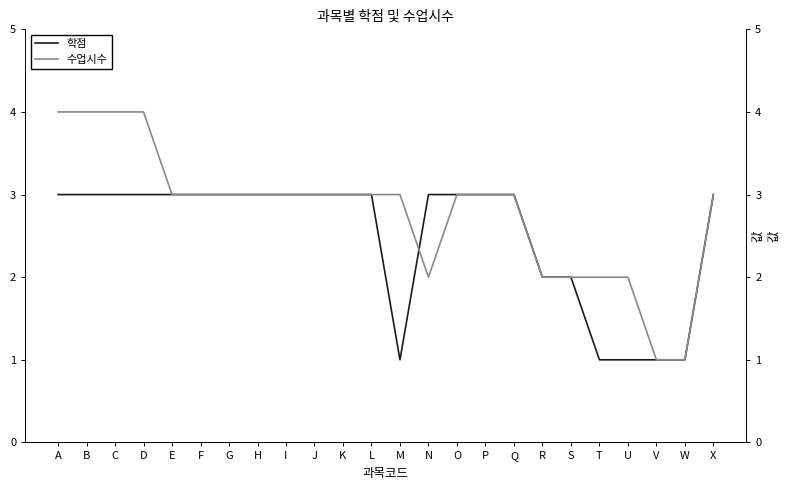

Where do 수업시수 and 학점 first cross each other?

M and N